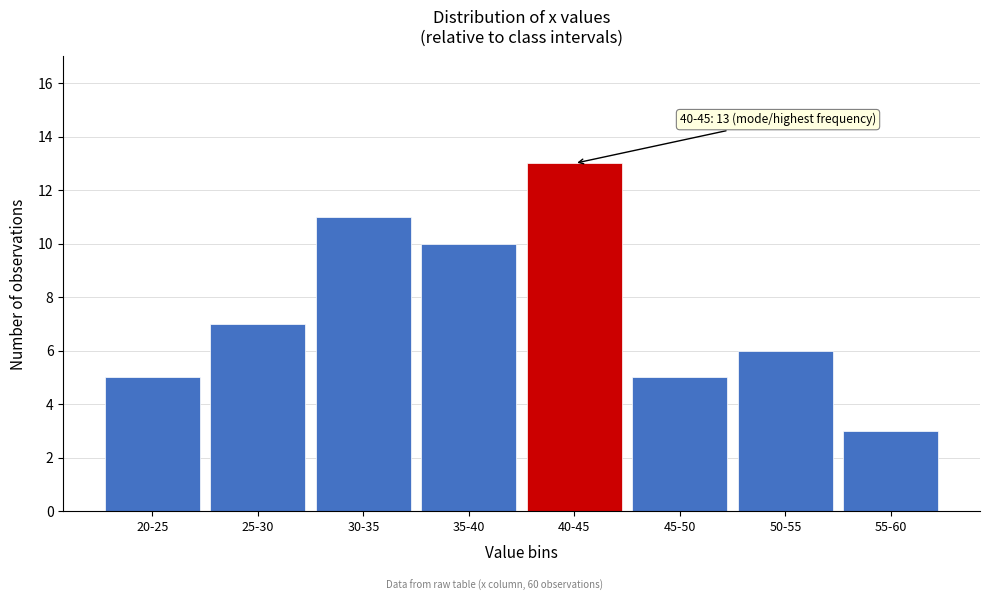

Reading right to left, what are all the values shown in this chart?

55-60=3	50-55=6	45-50=5	40-45=13	35-40=10	30-35=11	25-30=7	20-25=5